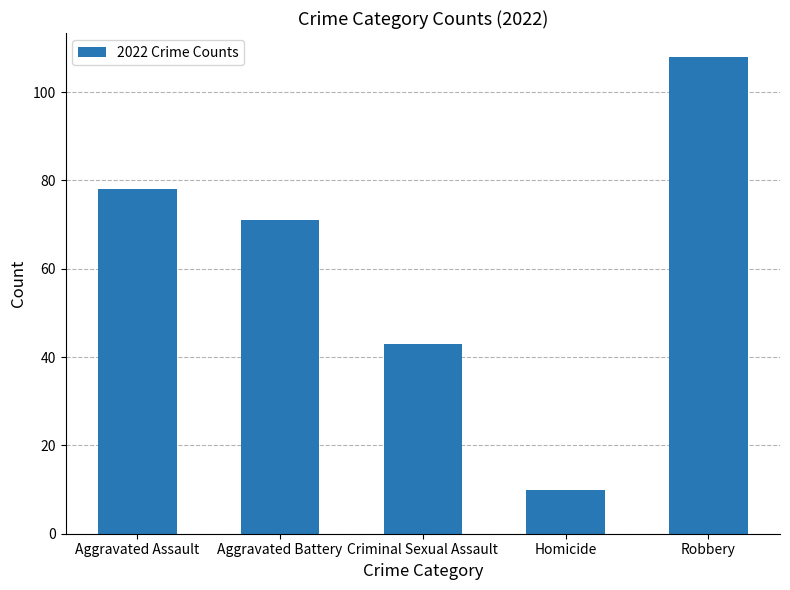

Rank the categories by value from lowest to highest.

Homicide, Criminal Sexual Assault, Aggravated Battery, Aggravated Assault, Robbery